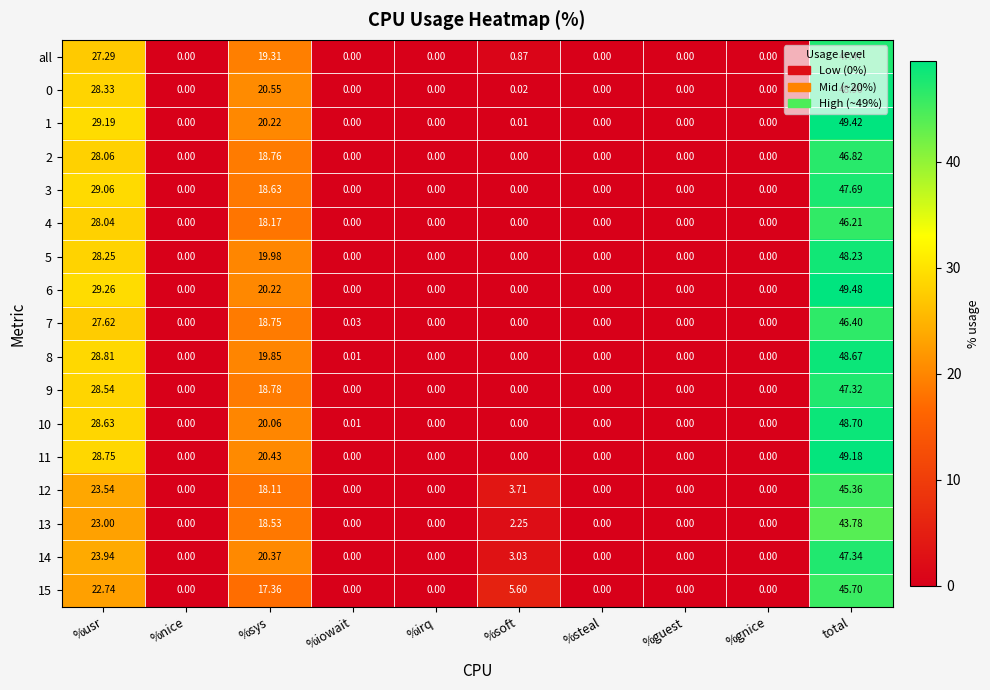

How many data points does each series have?

10